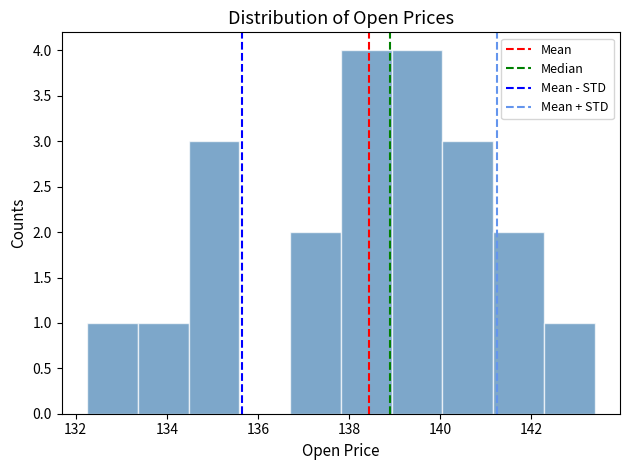

Reading left to right, list every bar in this chart as the range it spans on the x-axis followed by its height. Neither the bar edges nor the heights are printed on the chart, so give them approximately, as read against the axes.

132.2 to 133.4: 1
133.4 to 134.4: 1
134.4 to 135.6: 3
135.6 to 136.8: 0
136.8 to 137.8: 2
137.8 to 139.0: 4
139.0 to 140.0: 4
140.0 to 141.2: 3
141.2 to 142.2: 2
142.2 to 143.4: 1